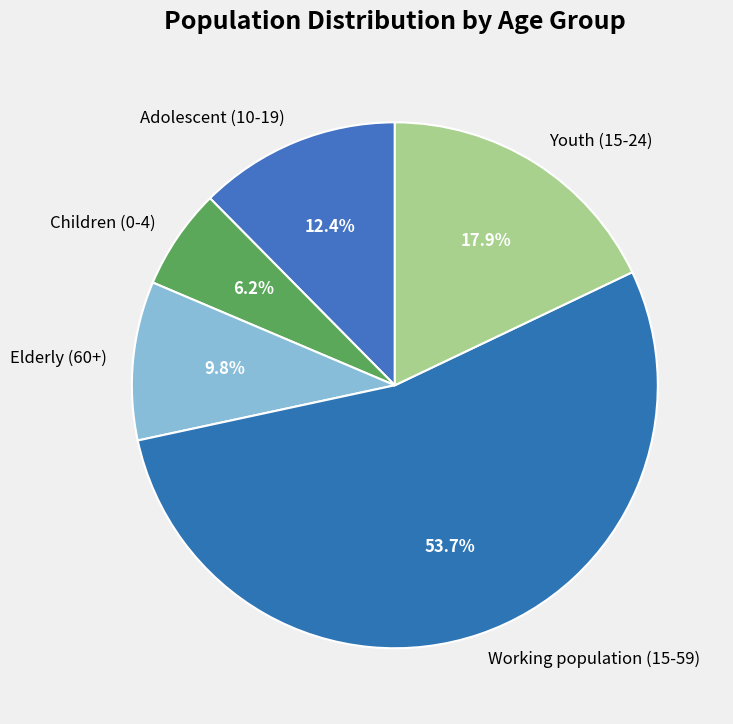

True or false: Children (0-4) accounts for 13% of the total.

False